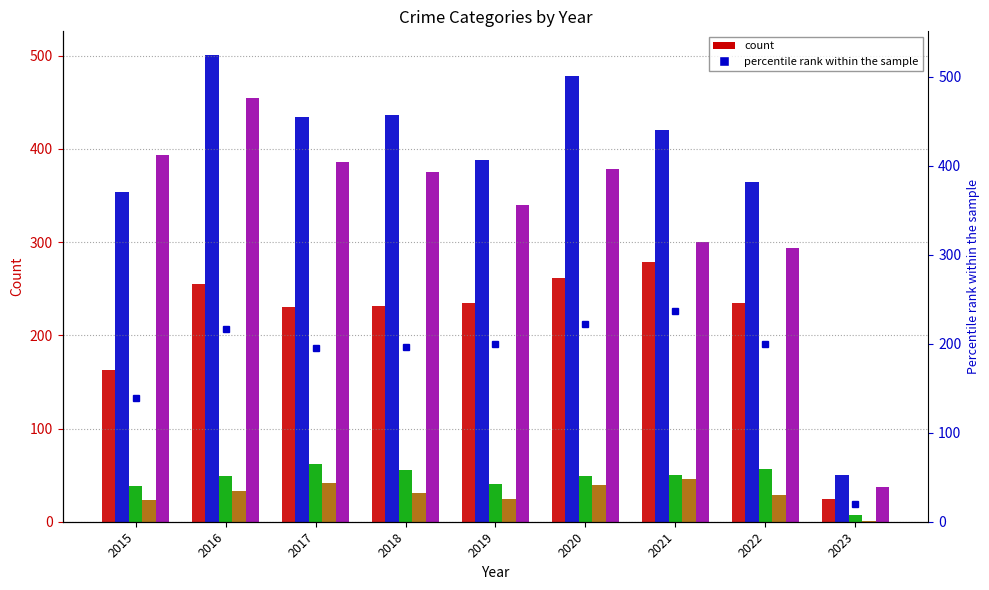

What is the minimum value for Homicide?

1